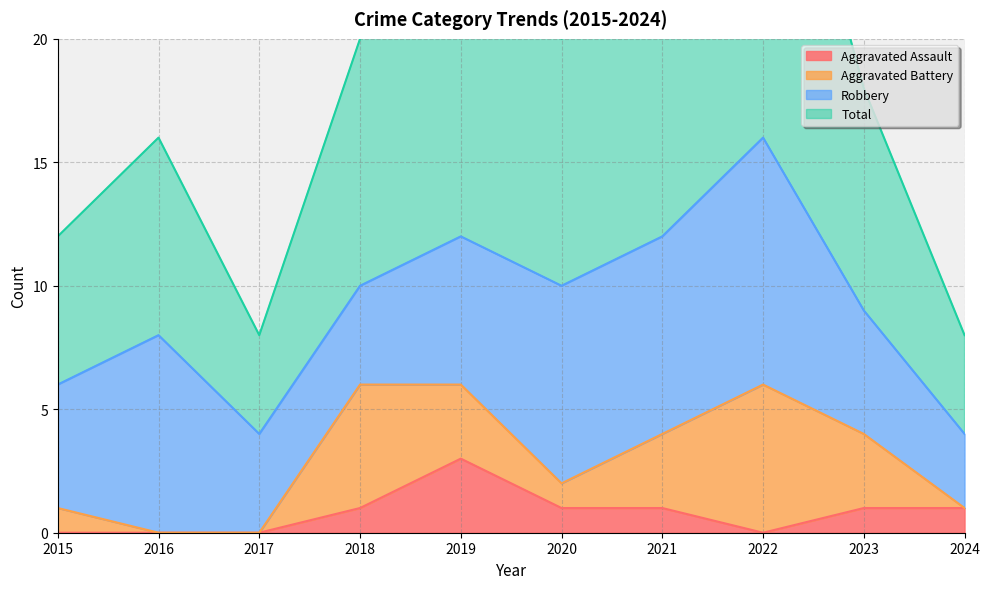

What is the sum of the Aggravated Assault values at 2022 and 2023?

1